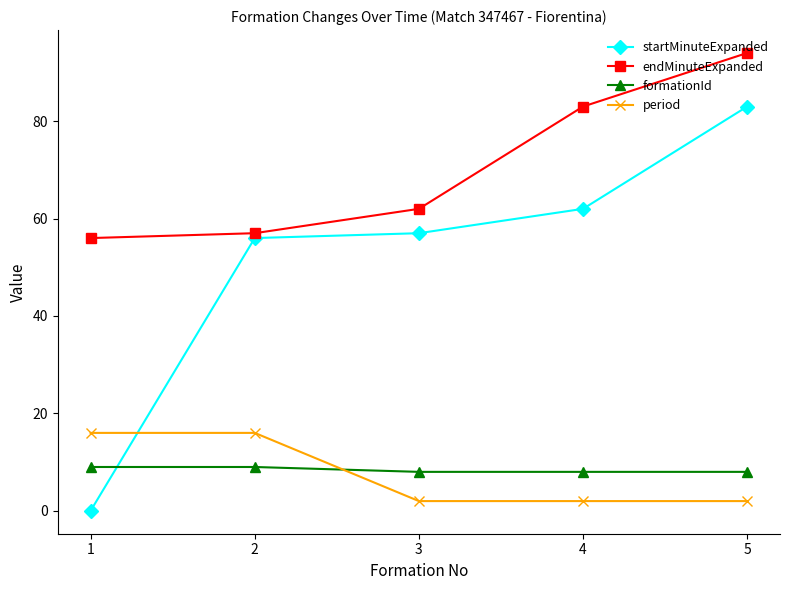

What is the difference between the maximum and second lowest values in the endMinuteExpanded series?

37